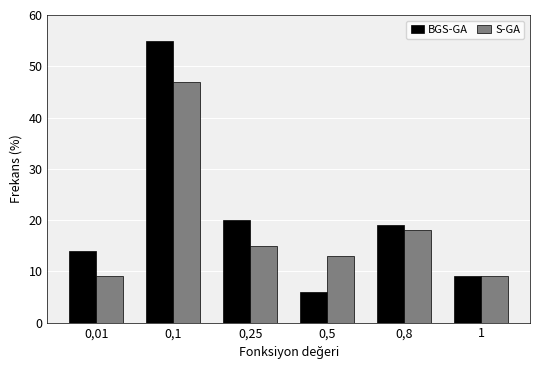

Reading left to right, what are all the values shown in this chart?

BGS-GA: 0,01=14	0,1=55	0,25=20	0,5=6	0,8=19	1=9
S-GA: 0,01=9	0,1=47	0,25=15	0,5=13	0,8=18	1=9